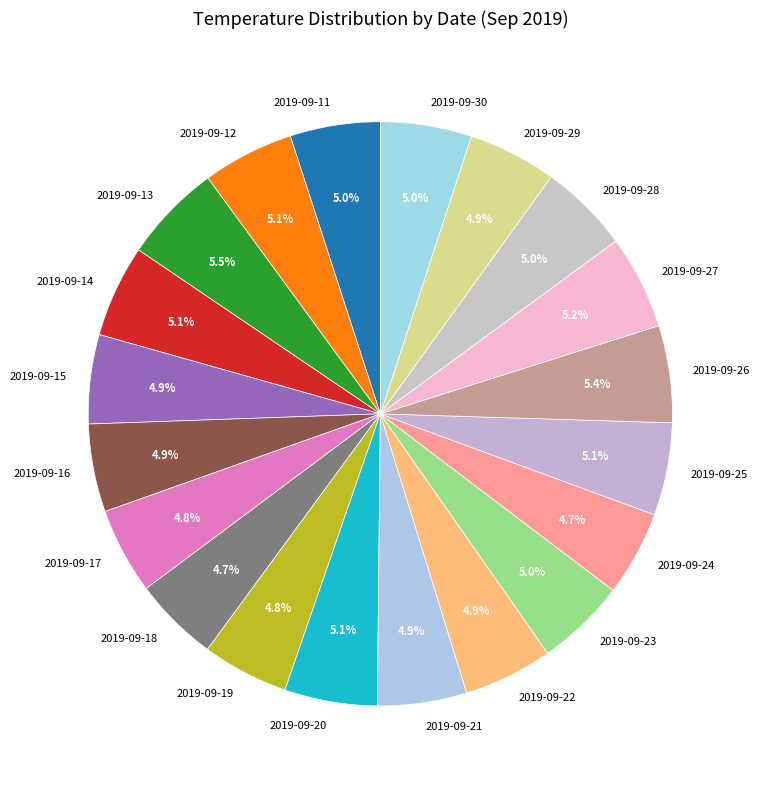

To the nearest percent, what is the difference between the largest and smallest slice percentages?

1%